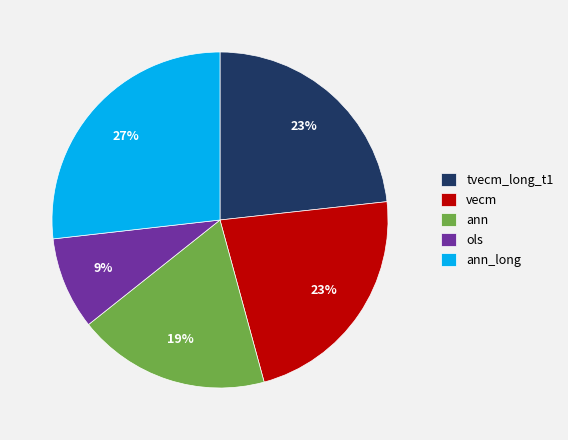

Is the sum of ols and vecm greater than half?

No